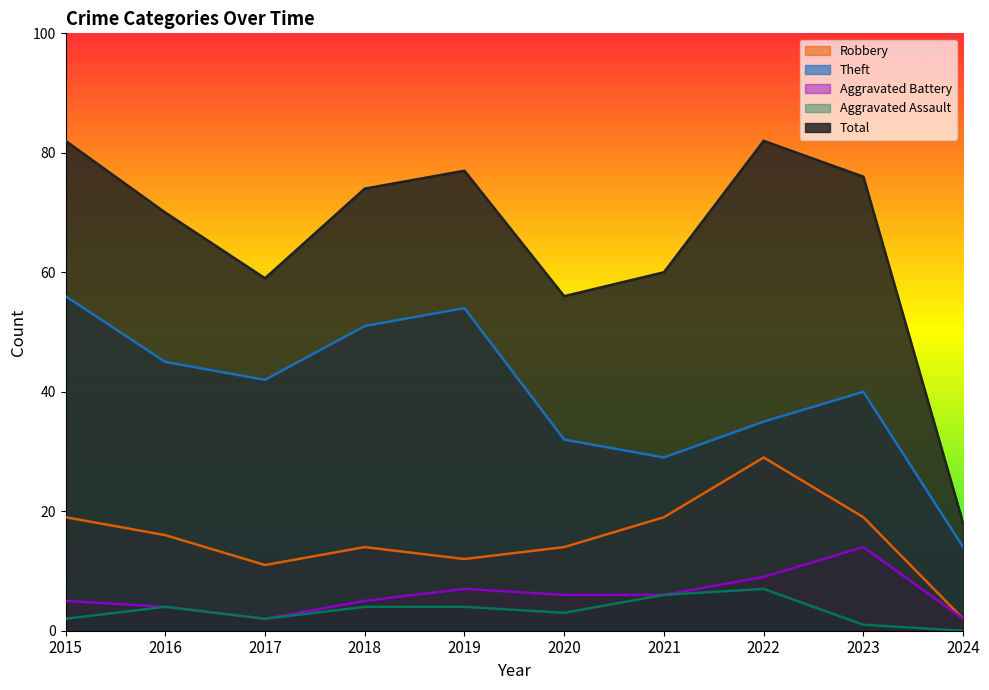

What is the value of the Aggravated Assault point at the 3rd from the left?

2